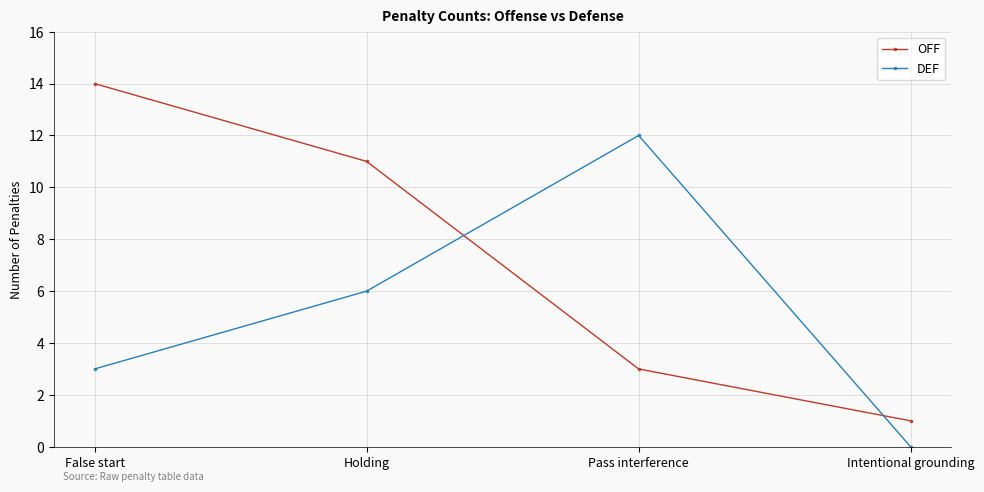

What are all the series names shown in the legend?

OFF, DEF